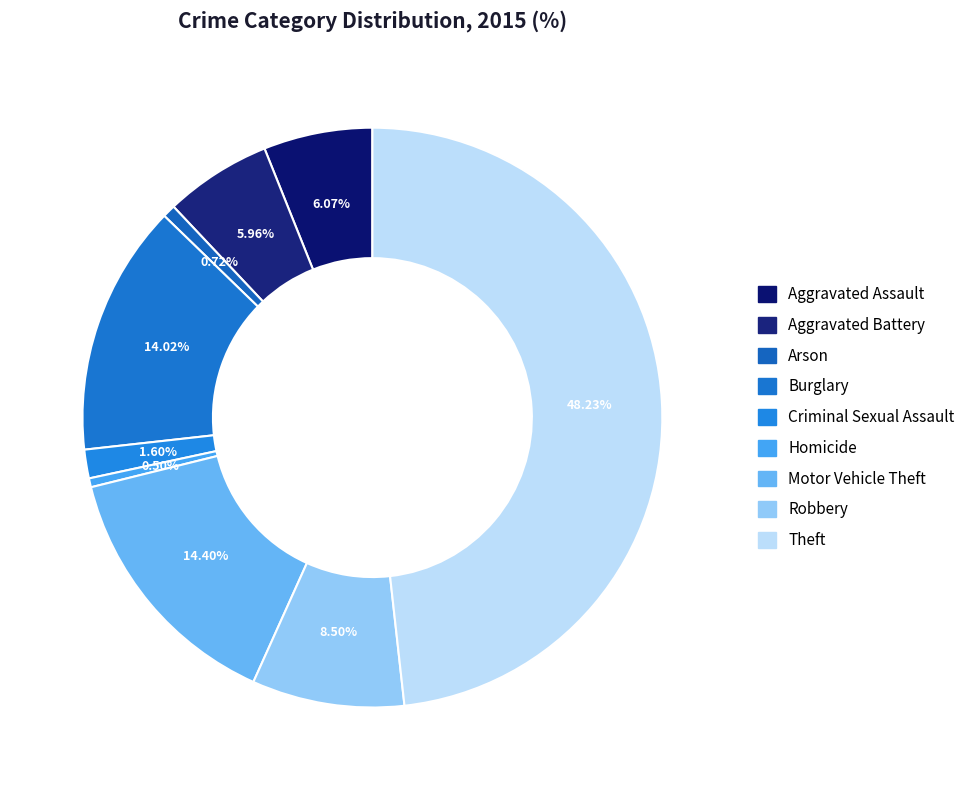

How many slices are in this pie chart?

9